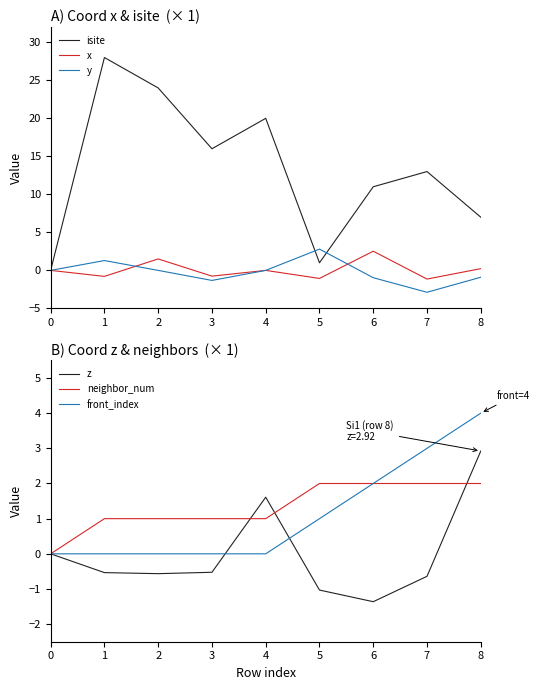

List the series in order of their peak value, highest first.

isite, front_index, z, y, x, neighbor_num